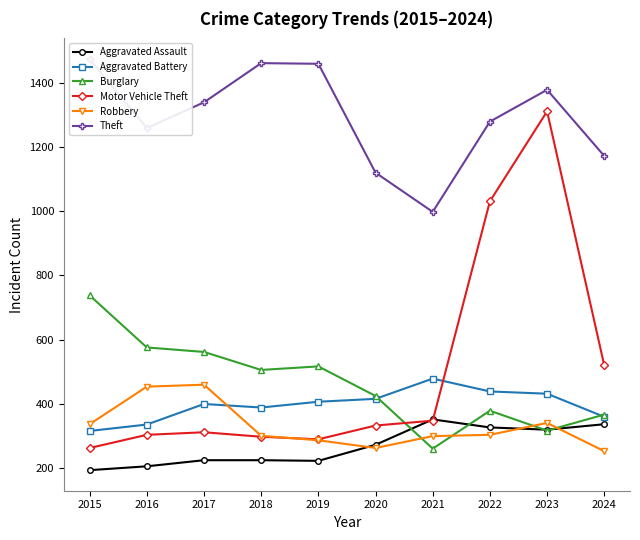

The value of Robbery at 2016 is 454. True or false?

True